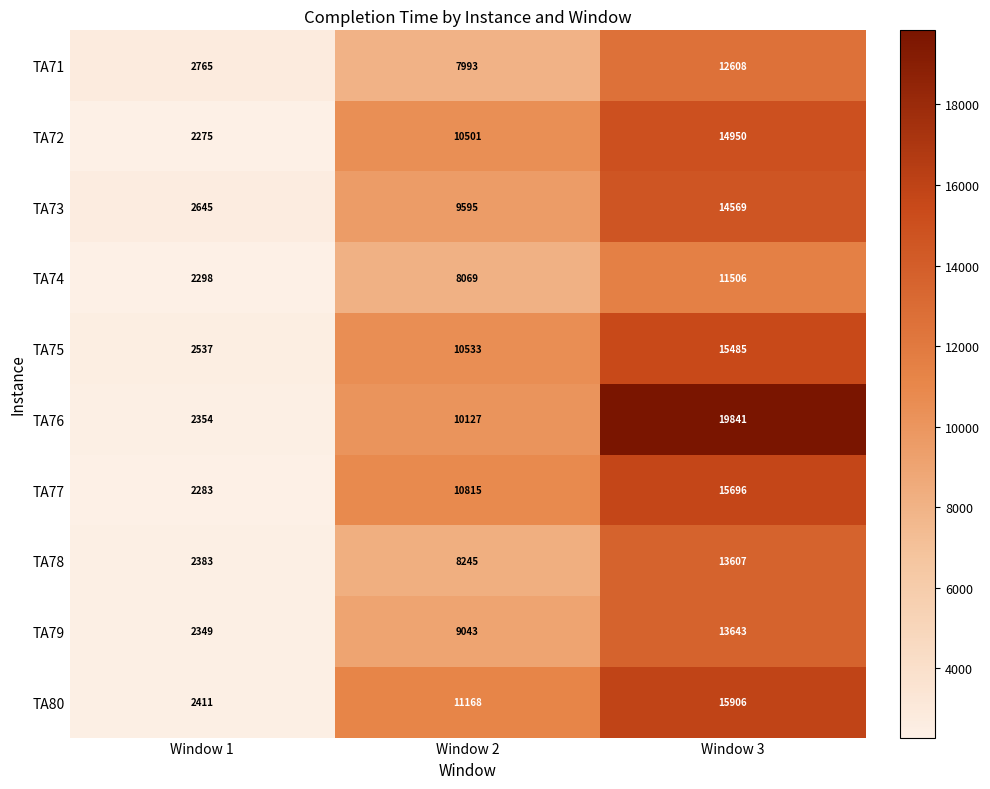

What is the sum of all TA80 values?

29485